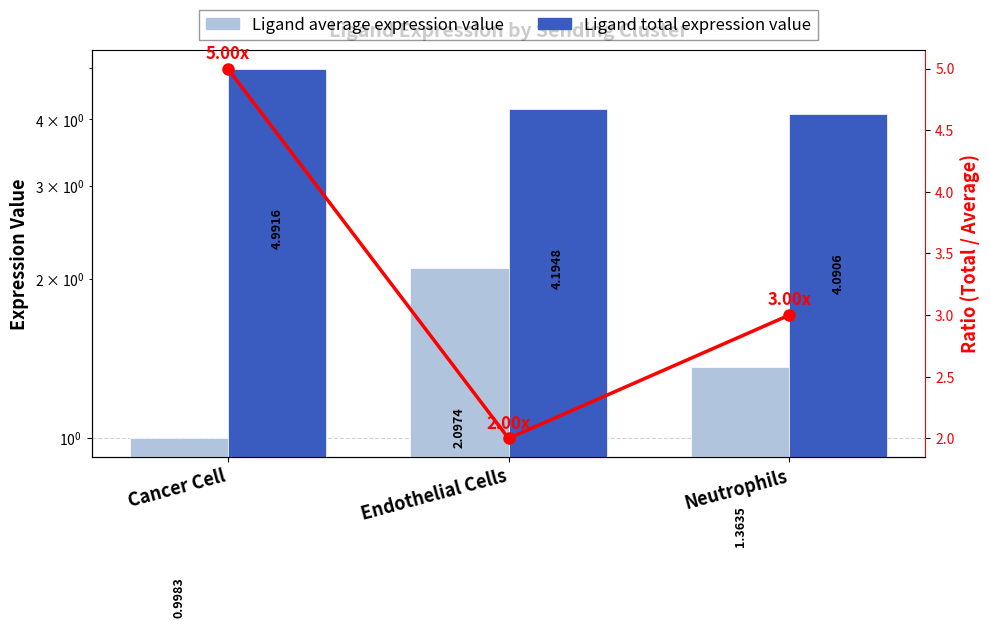

Rank the series at Neutrophils from highest to lowest value.

Ligand total expression value, Ratio (Total/Average), Ligand average expression value